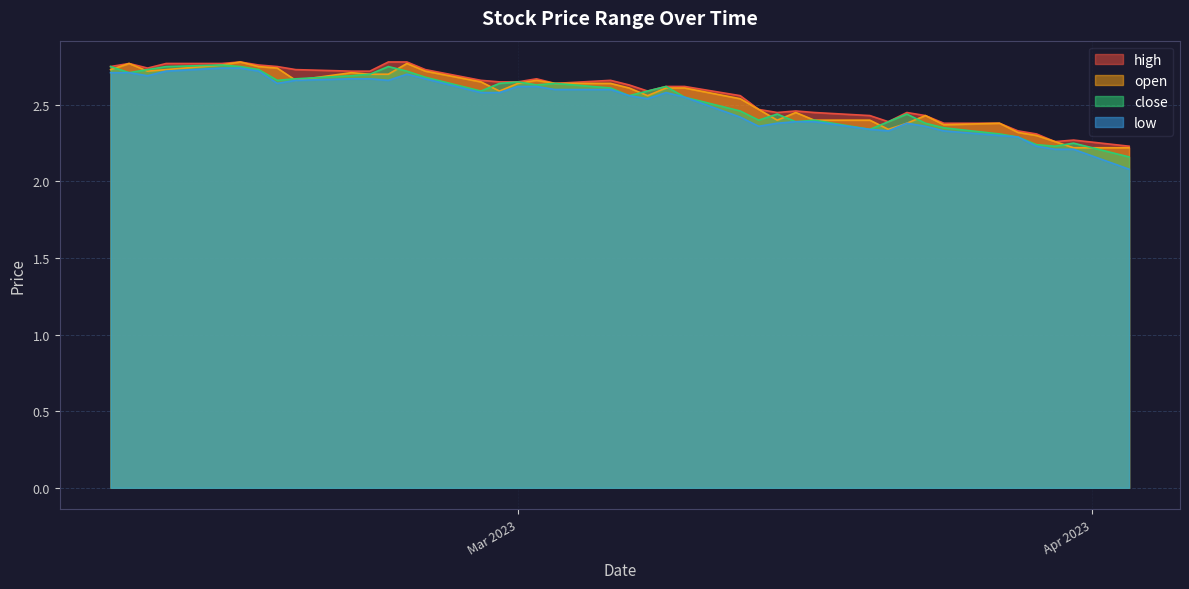

Which series has the widest spread of values?

low